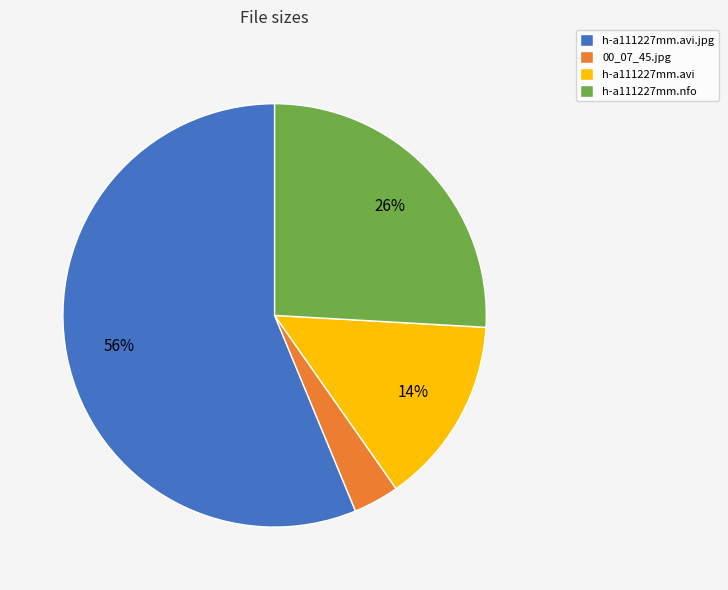

Which category has the smallest portion of the pie?

00_07_45.jpg